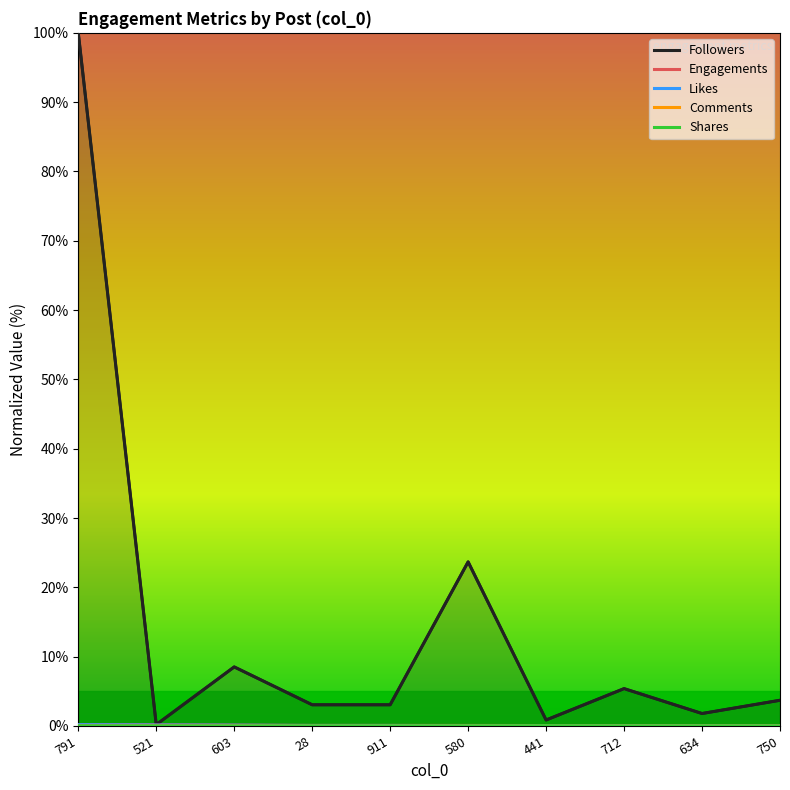

What is the difference between the highest and lowest values at 750?

3.7